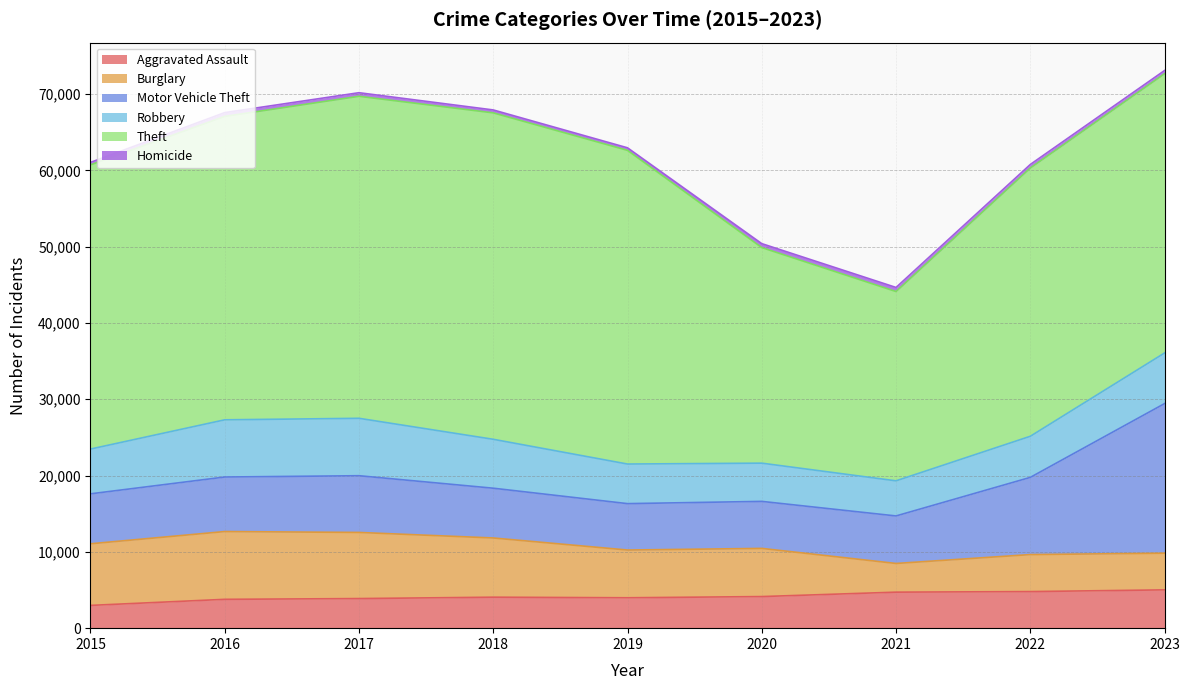

Does the chart have visible grid lines?

Yes